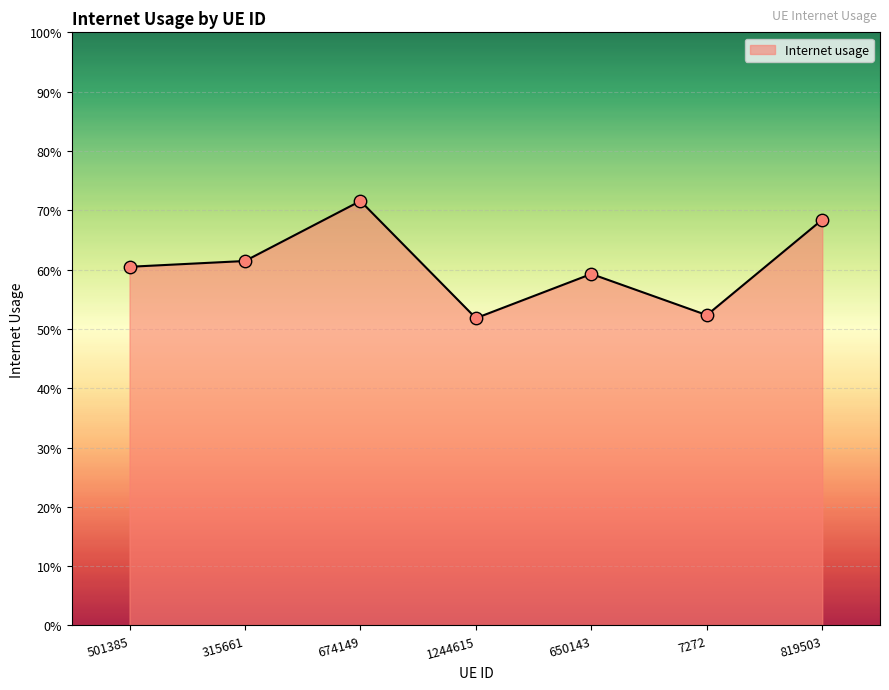

Between 650143 and 7272, which is larger?

650143